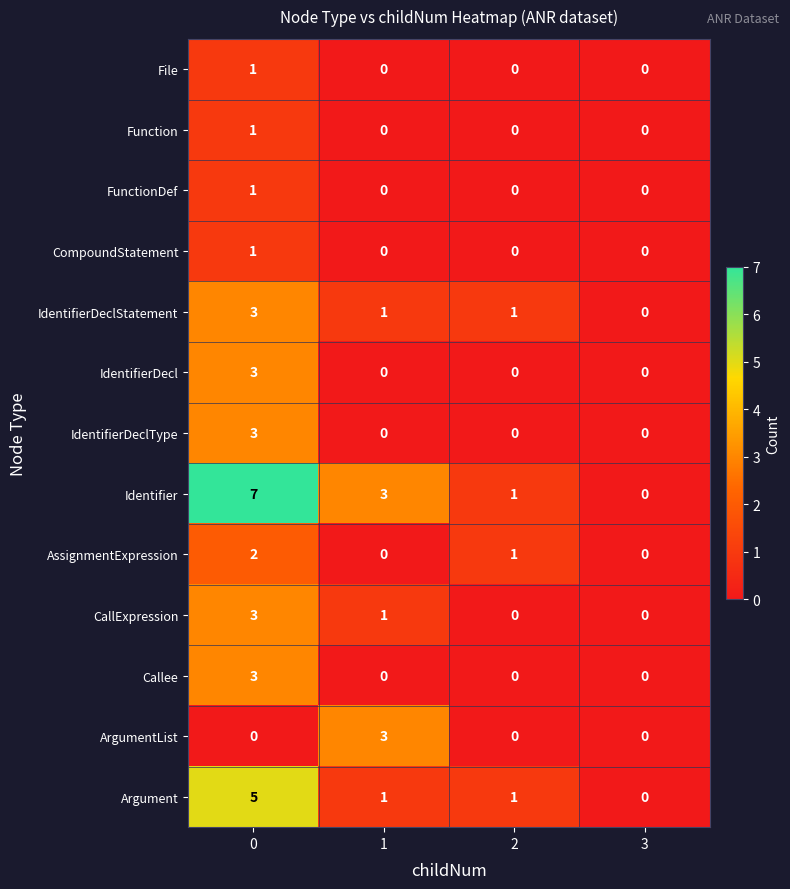

Which series has the widest spread of values?

Identifier